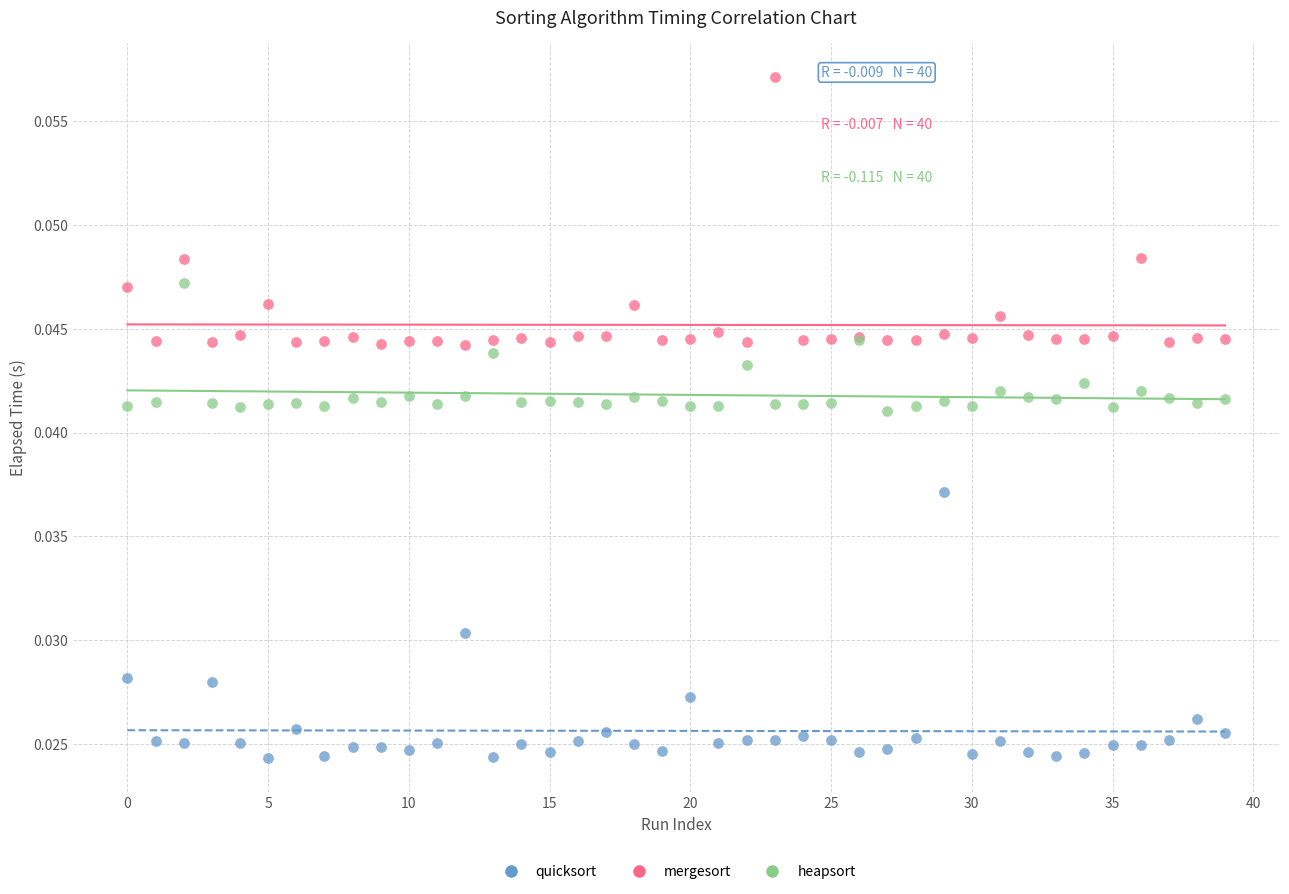

Which series contains the highest Y value?

mergesort